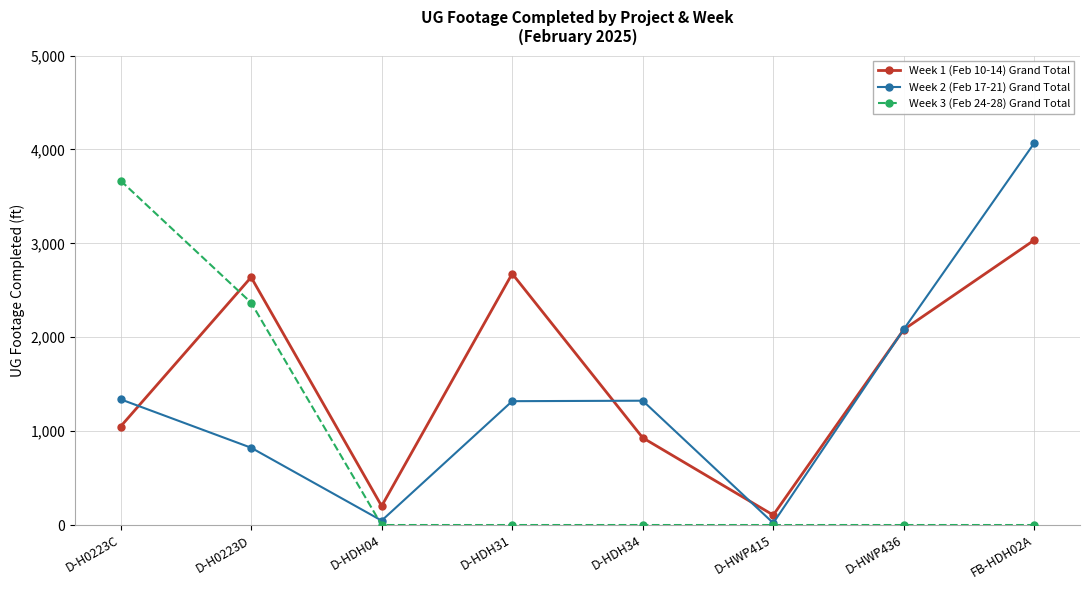

At which category is the sum across all series the highest?

FB-HDH02A